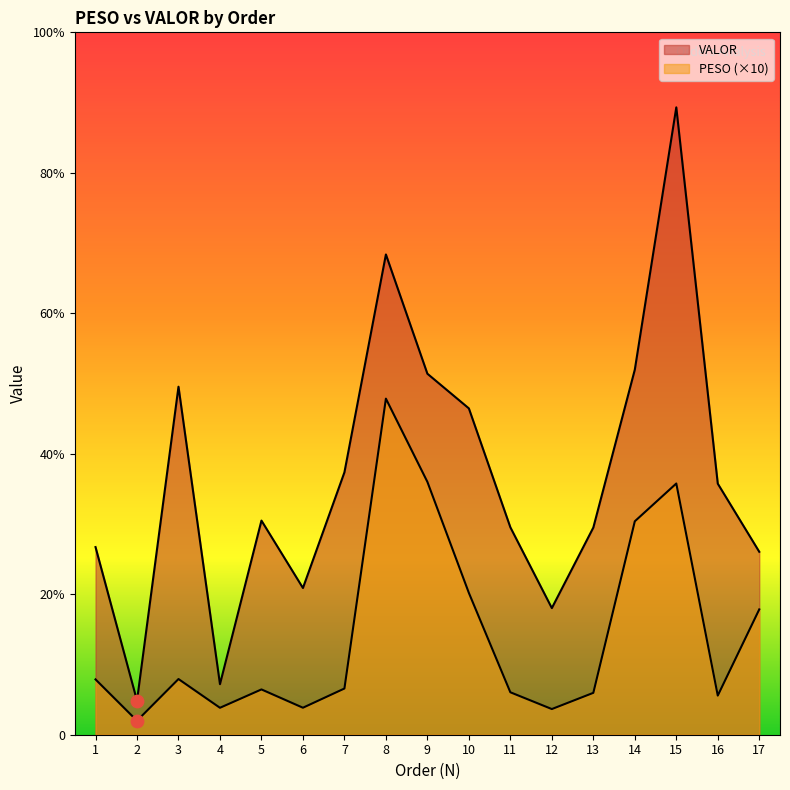

Which series has the largest total across all categories?

VALOR